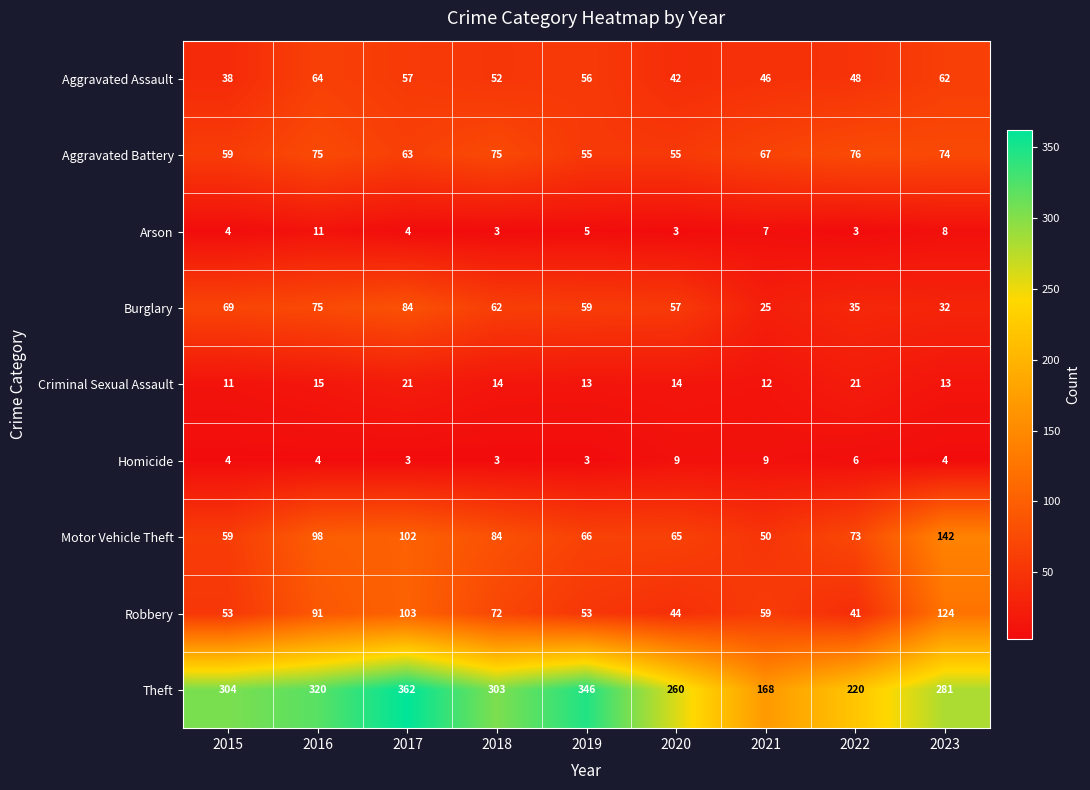

Read the Aggravated Assault value at 2017.

57